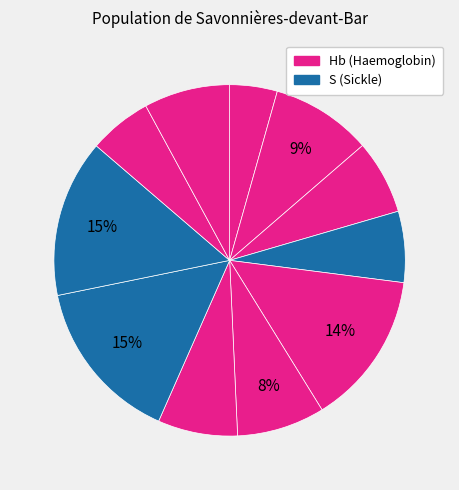

Which category has the biggest portion of the pie?

S 18